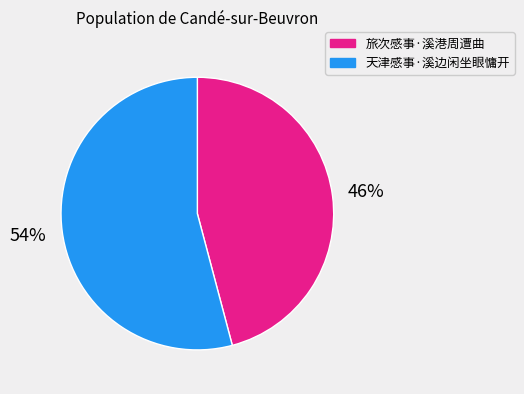

Is it true that 旅次感事·溪港周遭曲 is 46% of the pie?

True